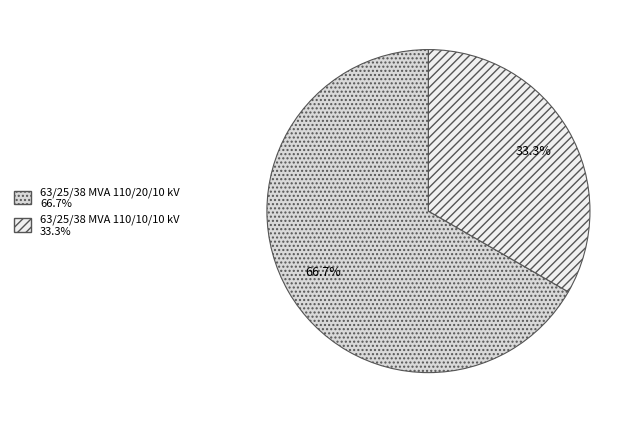

Which has a higher value, 63/25/38 MVA 110/10/10 kV or 63/25/38 MVA 110/20/10 kV?

63/25/38 MVA 110/20/10 kV